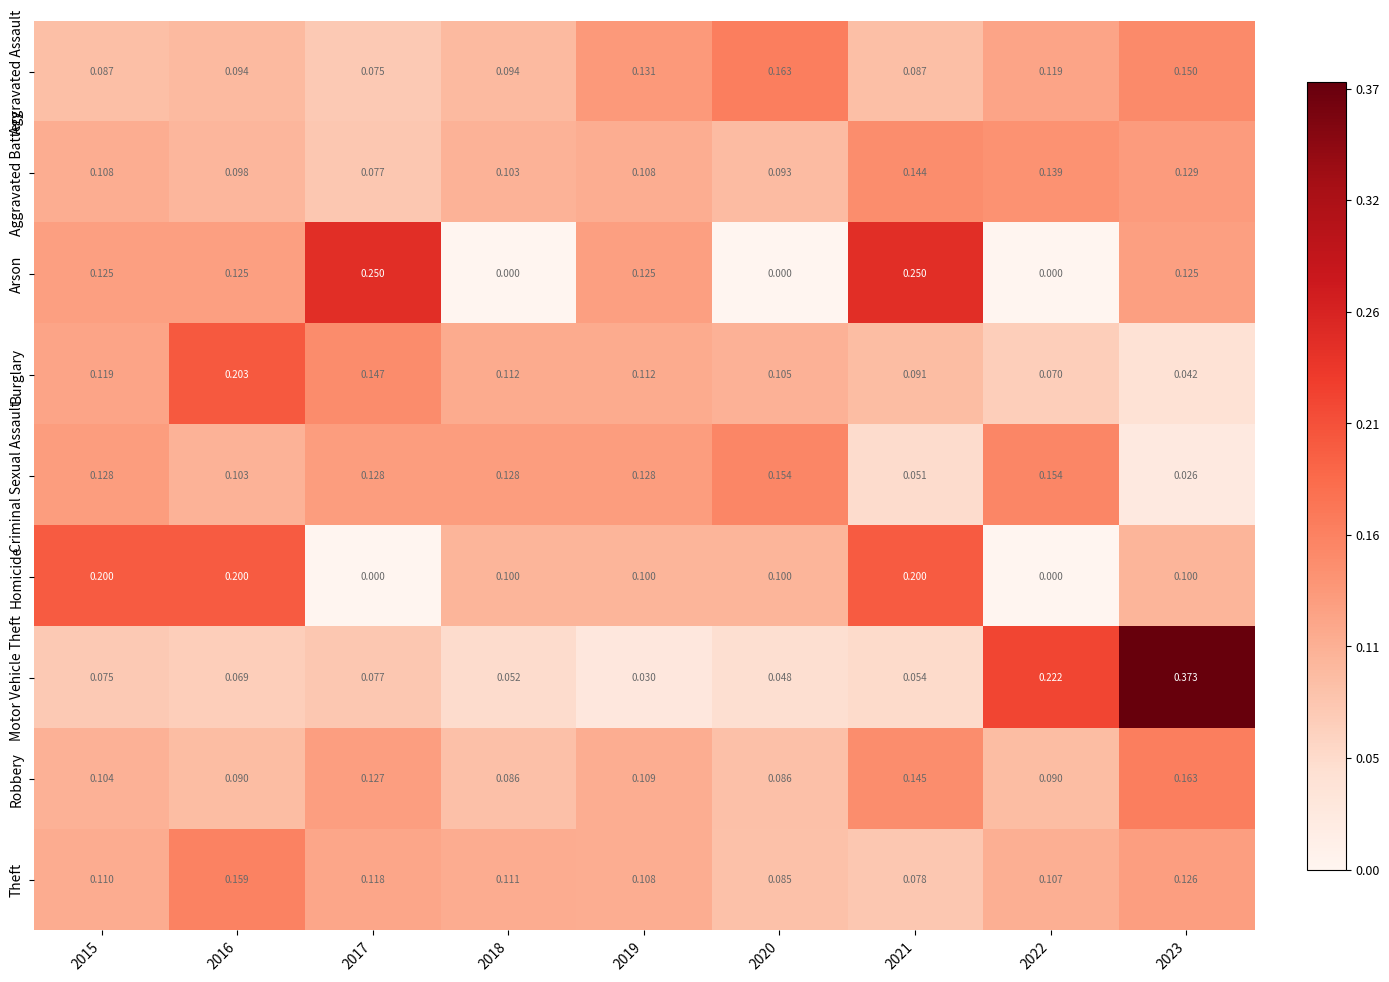

Which series has the largest range (max minus min)?

Motor Vehicle Theft